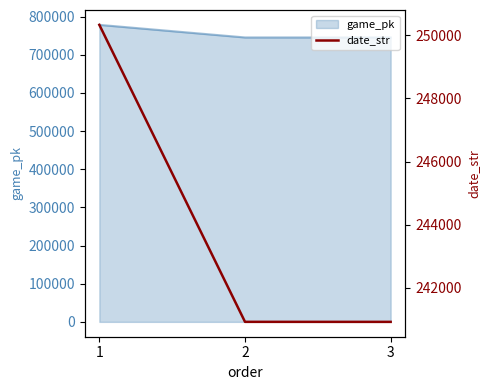

Between 2 and 1, which is larger?

1